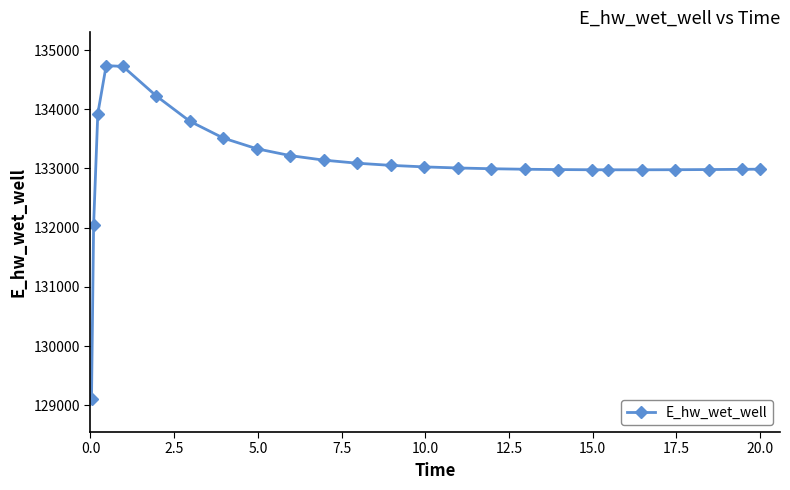

True or false: there are more than 0 points higher than both neighbors.

True